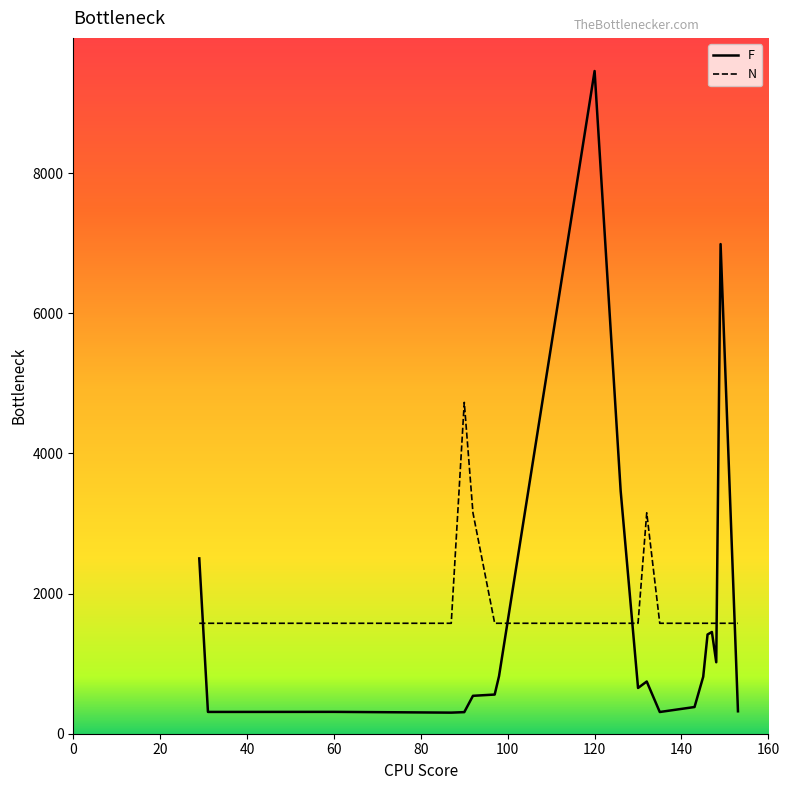

What is the maximum value for N?

4729.0